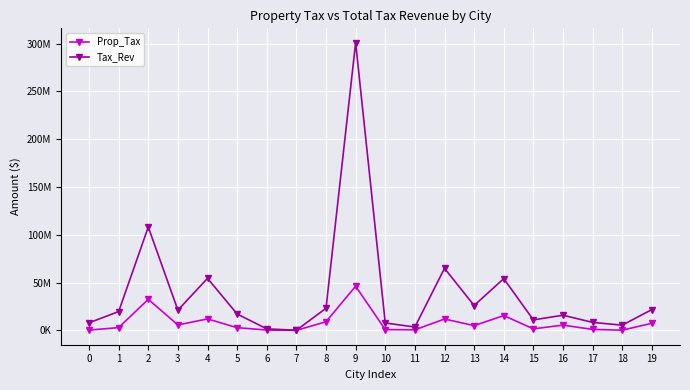

Is the value of Tax_Rev at 13 greater than the value of Prop_Tax at 4?

Yes